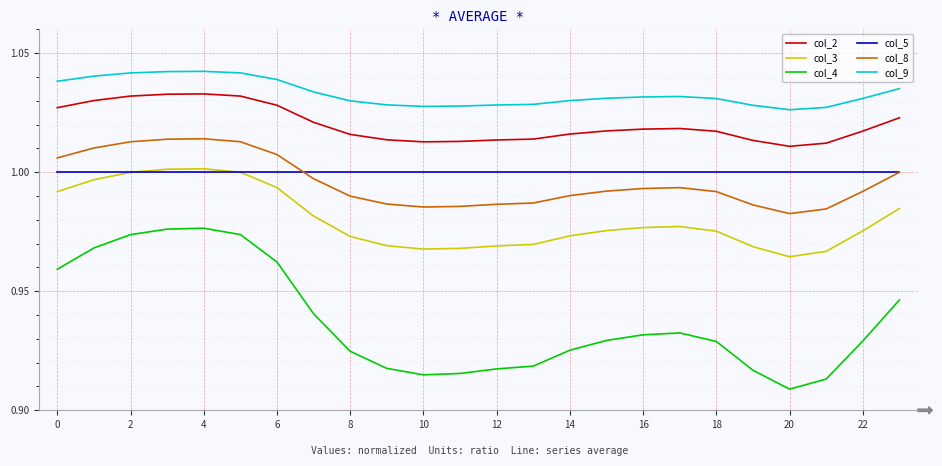

True or false: col_8 and col_3 cross at least once.

False